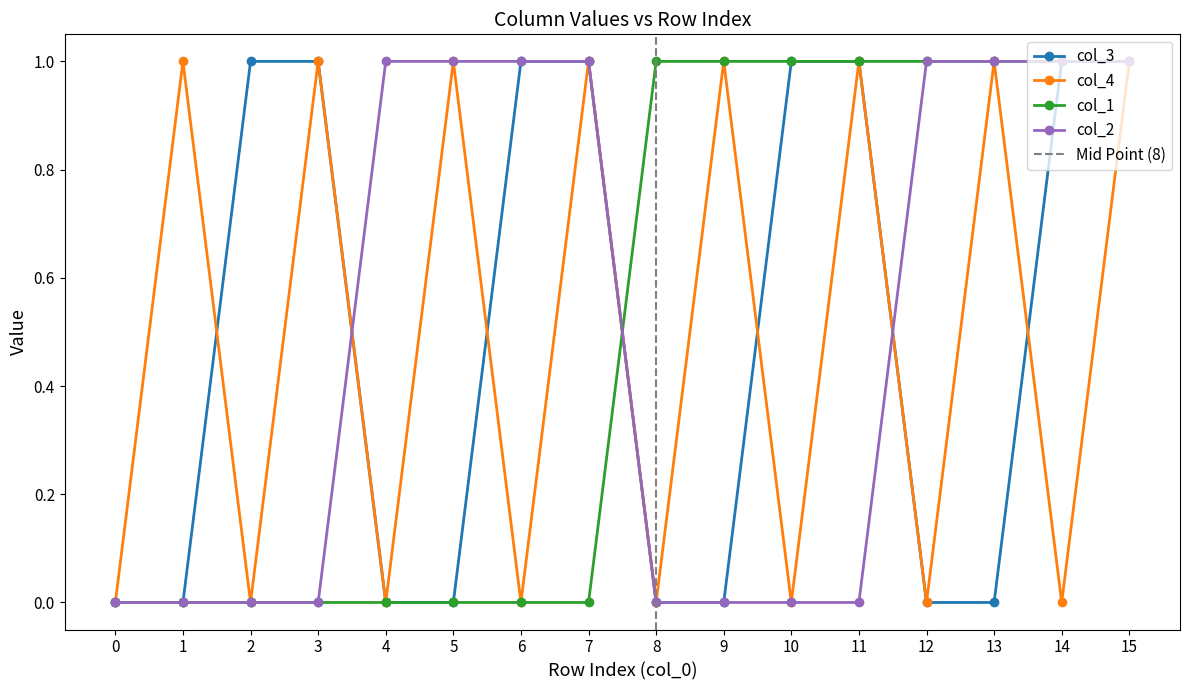

The value of col_1 at 10 is 1. True or false?

True